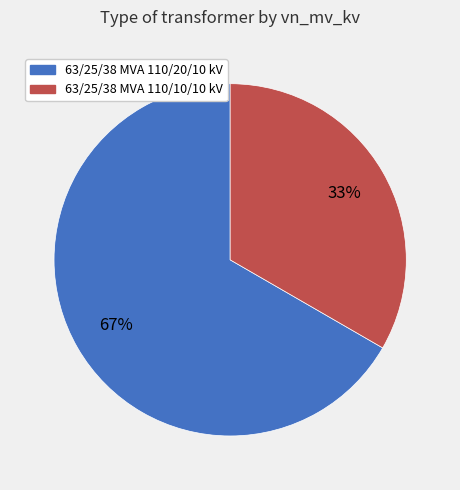

What is the largest slice in the pie chart?

63/25/38 MVA 110/20/10 kV